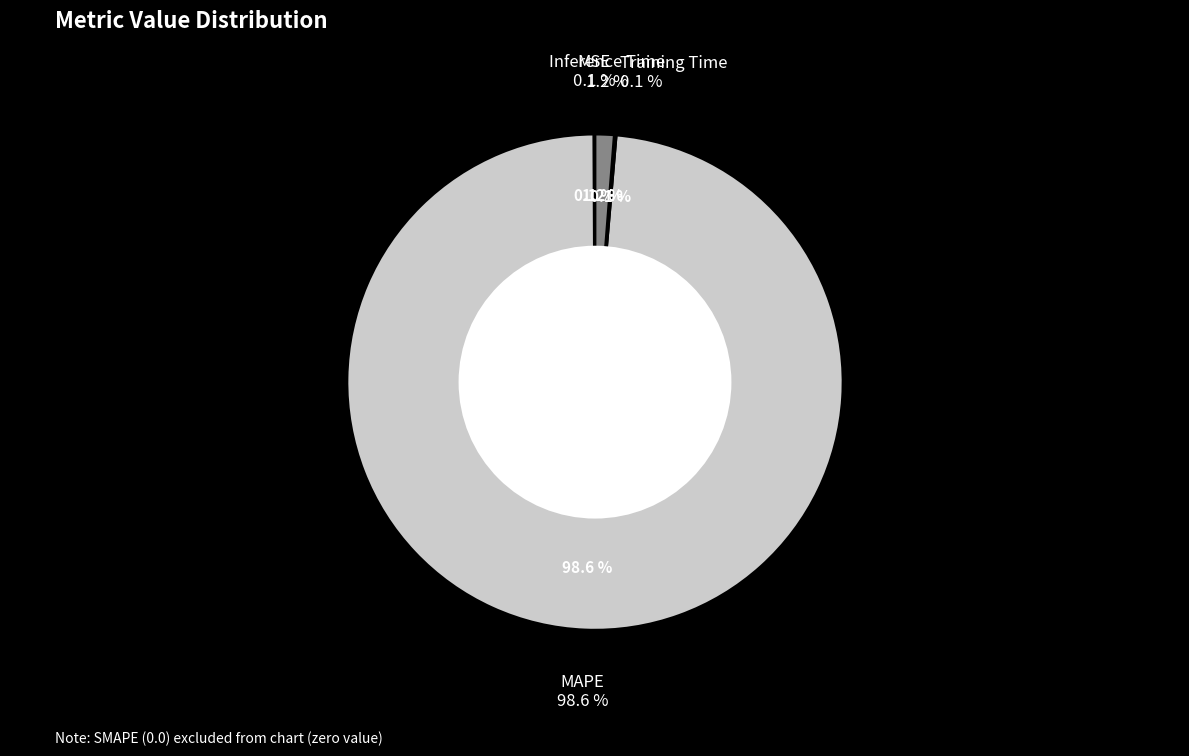

Which has a higher value, Inference Time or MAPE?

MAPE